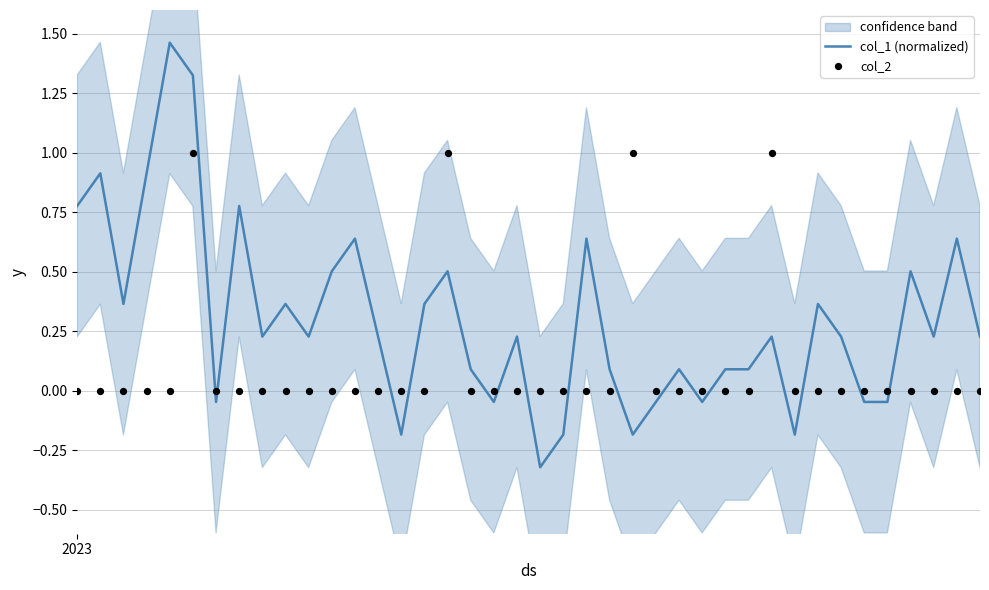

Which series reaches the minimum Y coordinate?

col_1 (normalized)